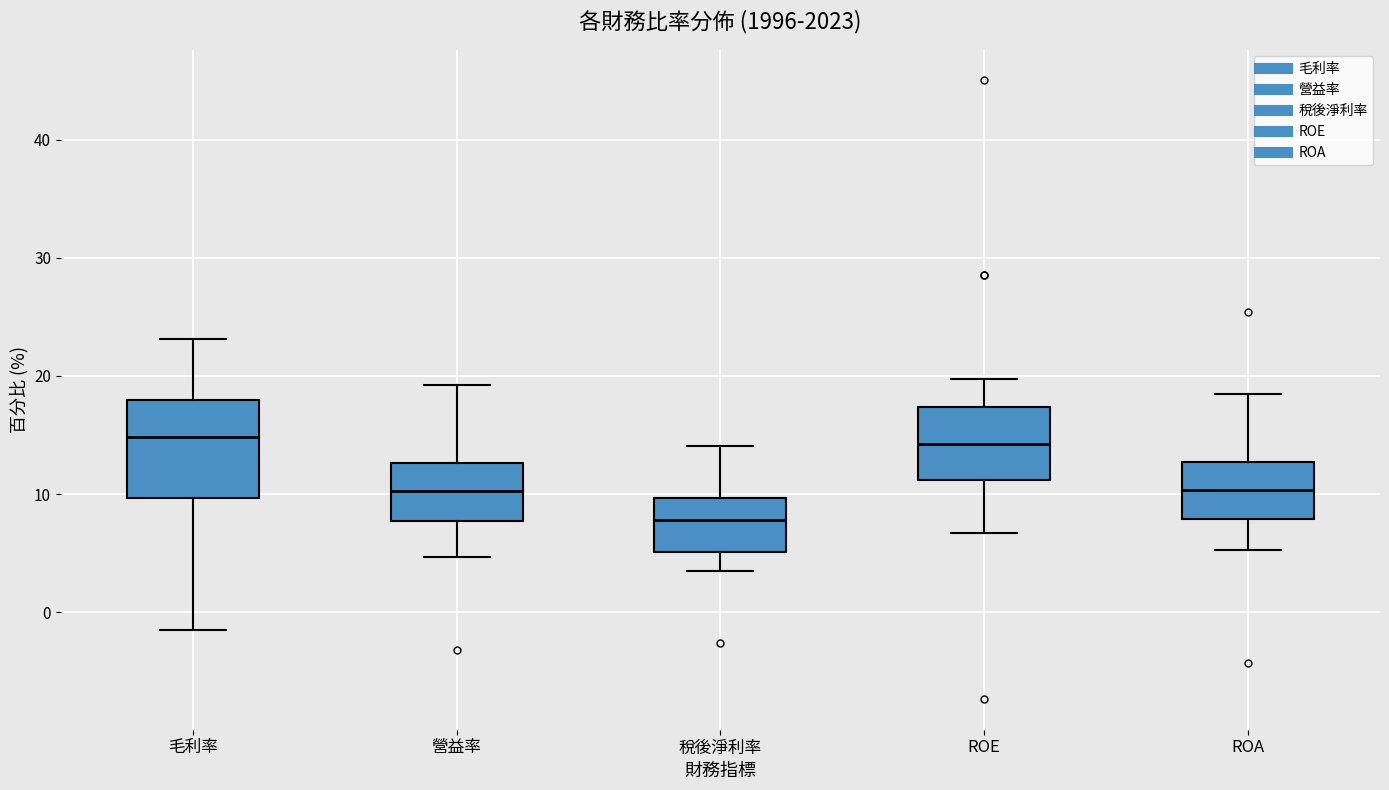

Reading left to right, read every box against the y-axis: the position of its median line, the range the box covers, and the ends of its whiskers. The values are not printed on the chart, so give them approximately, as read against the axis.

毛利率: median 15, box 10 to 18, whiskers -1 to 23
營益率: median 10, box 8 to 13, whiskers 5 to 19
稅後淨利率: median 8, box 5 to 10, whiskers 3 to 14
ROE: median 14, box 11 to 17, whiskers 7 to 20
ROA: median 10, box 8 to 13, whiskers 5 to 19